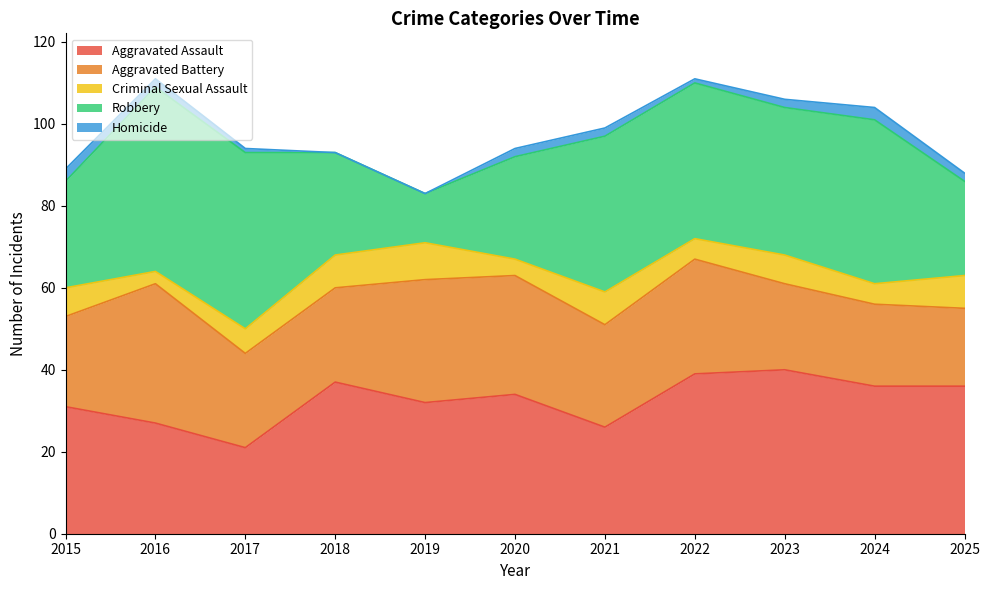

Rank the categories by Criminal Sexual Assault value from lowest to highest.

2016, 2020, 2022, 2024, 2017, 2015, 2023, 2018, 2021, 2025, 2019